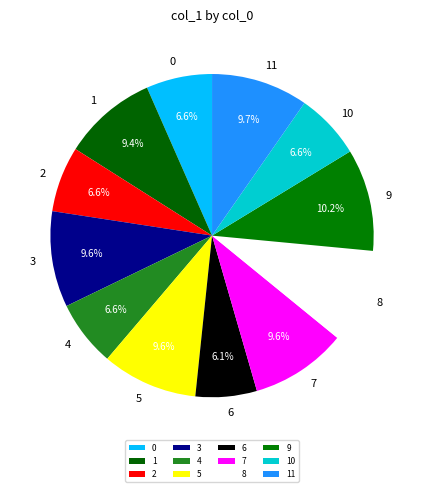

Which slice is the largest?

9